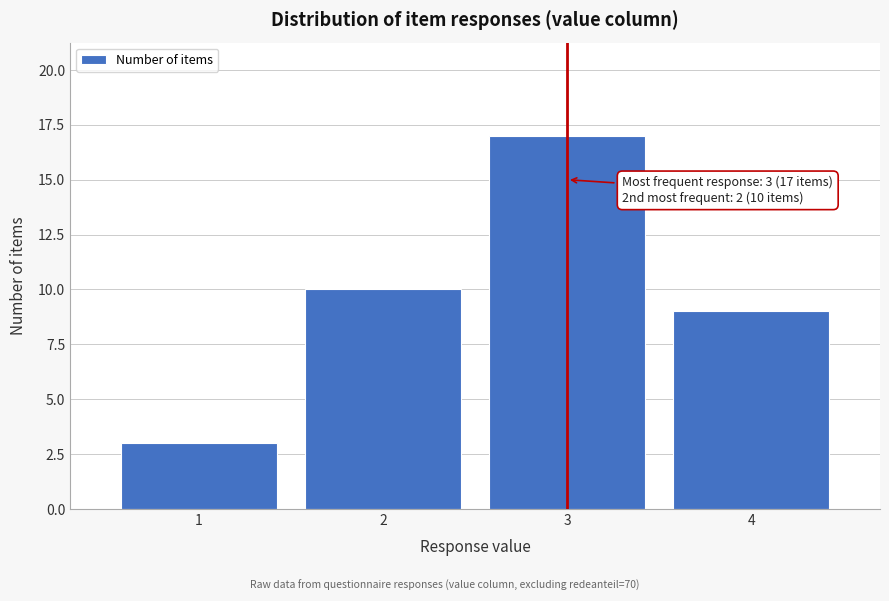

Reading right to left, what are all the values shown in this chart?

9	17	10	3